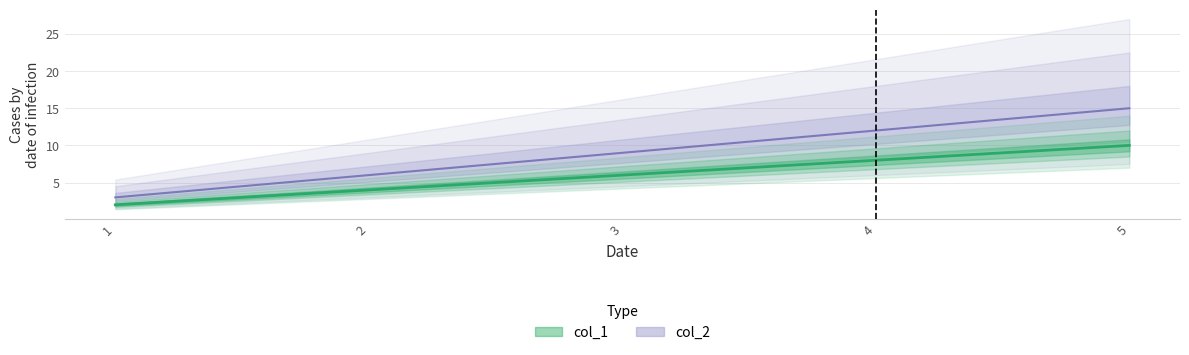

What is the minimum value shown in the chart?

2